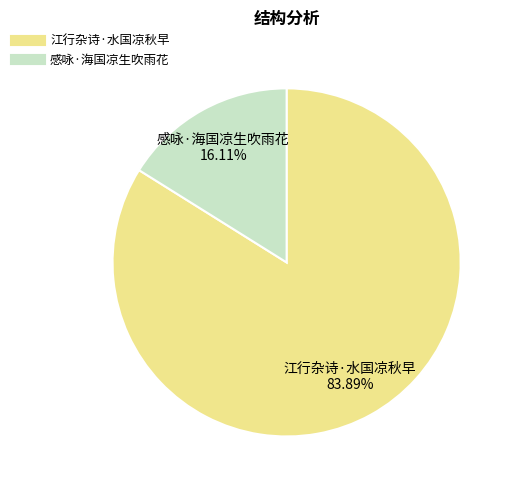

Combined, what portion of the pie is 江行杂诗·水国凉秋早 and 感咏·海国凉生吹雨花?

100.0%